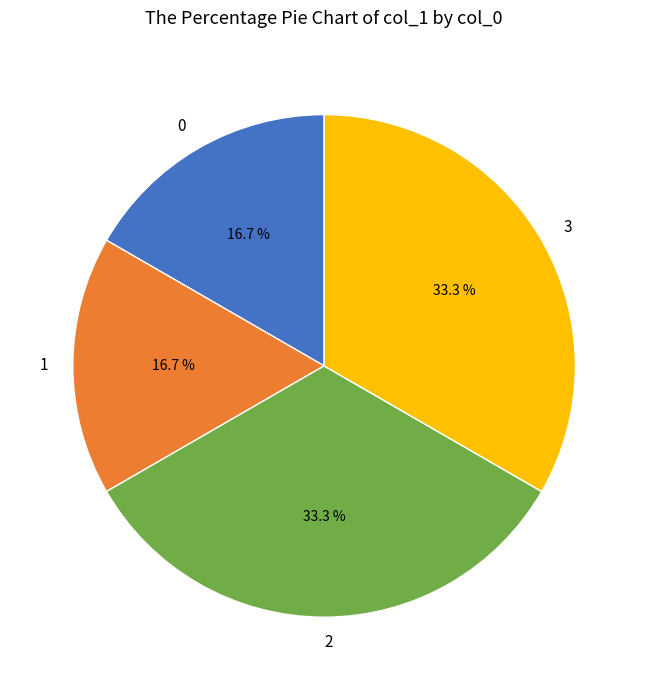

Between 3 and 1, which is larger?

3